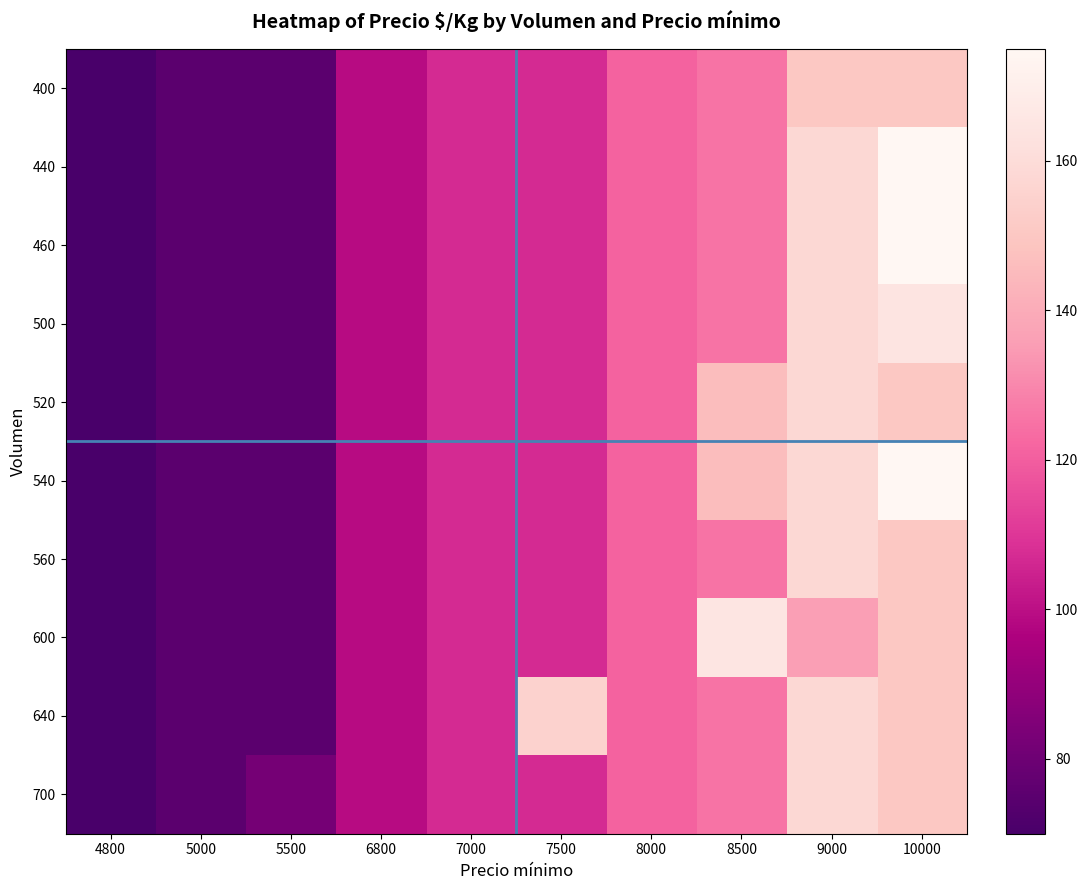

Count the number of data series in this chart.

10